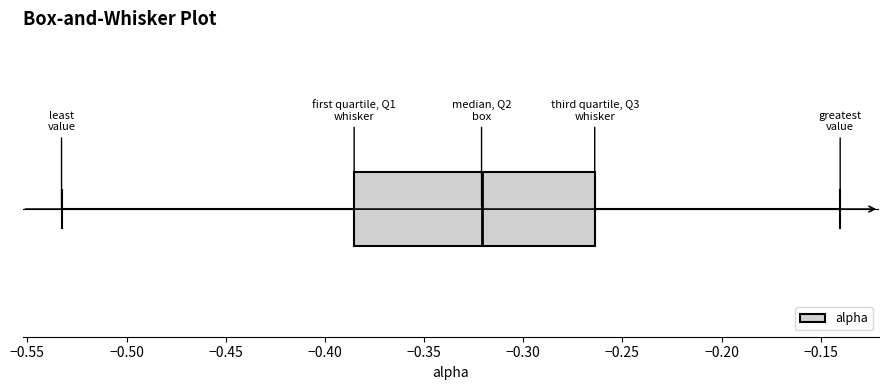

Read this box plot against the x-axis: the position of the median line, the range covered by the box, and the ends of both whiskers. The values are not printed on the chart, so give them approximately, as read against the axis.

median -0.320, box -0.385 to -0.265, whiskers -0.535 to -0.140